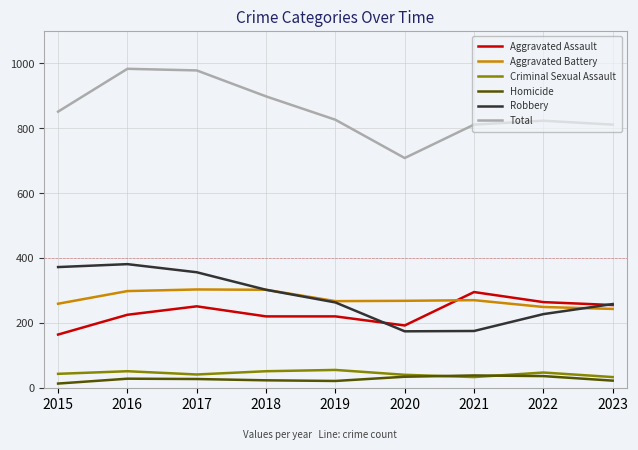

True or false: Criminal Sexual Assault and Robbery cross at least once.

False